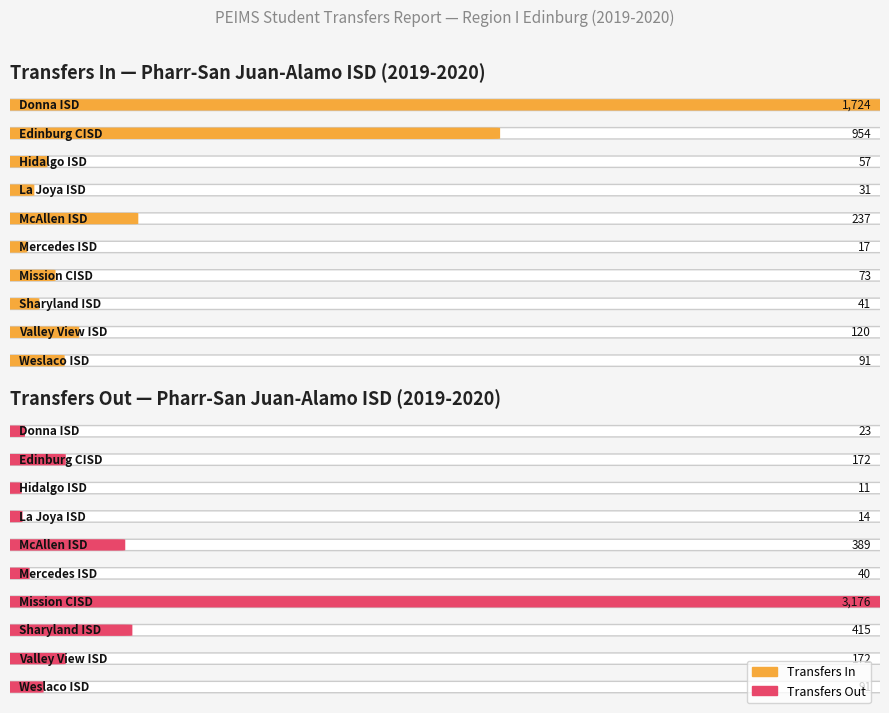

Read the Transfers In value at Donna ISD, to the nearest 10.

1720